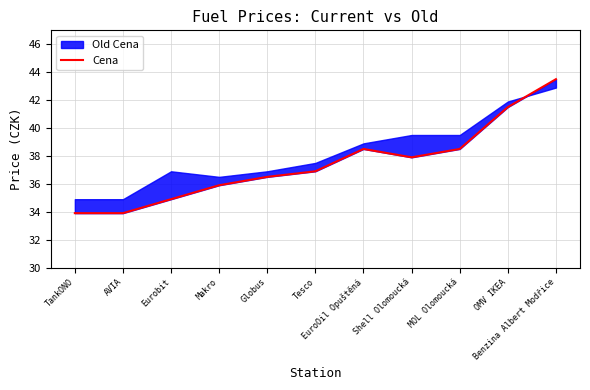

Count the number of categories in the chart.

11